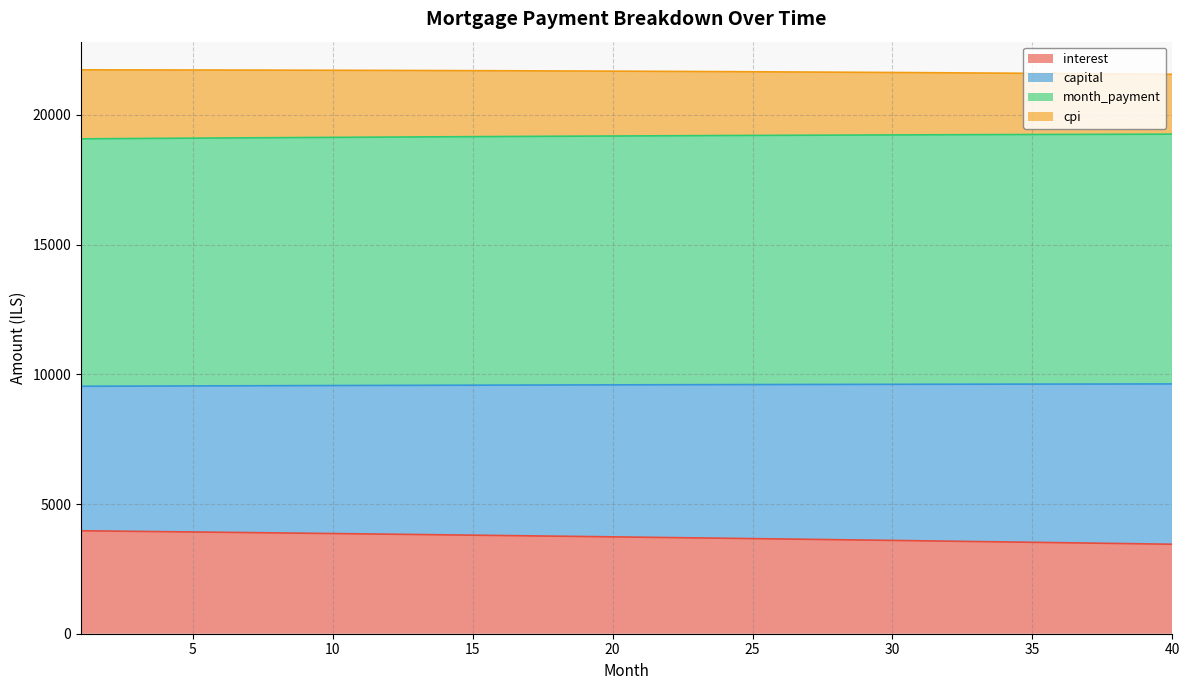

At which label does interest reach its minimum?

40